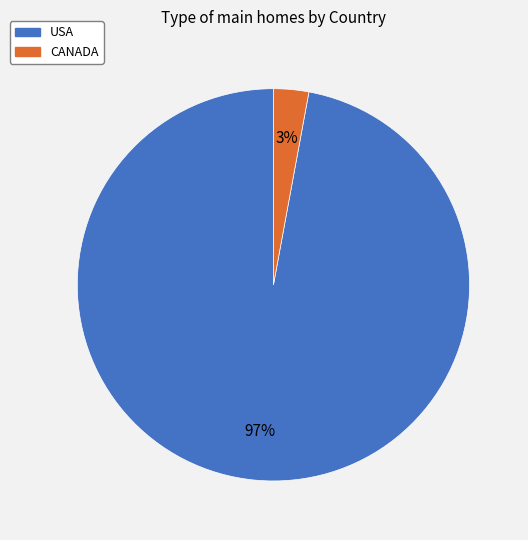

Rank the categories by value from lowest to highest.

CANADA, USA